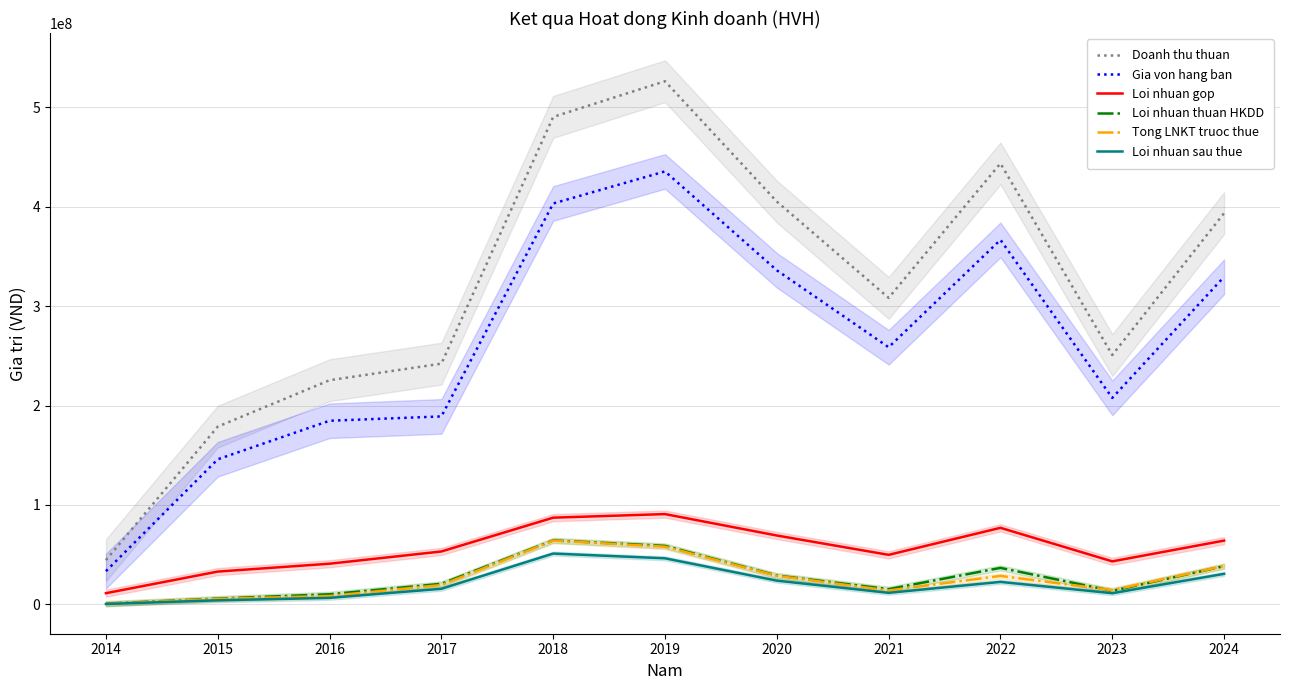

What are all the series names shown in the legend?

Doanh thu thuan, Gia von hang ban, Loi nhuan gop, Loi nhuan thuan HKDD, Tong LNKT truoc thue, Loi nhuan sau thue